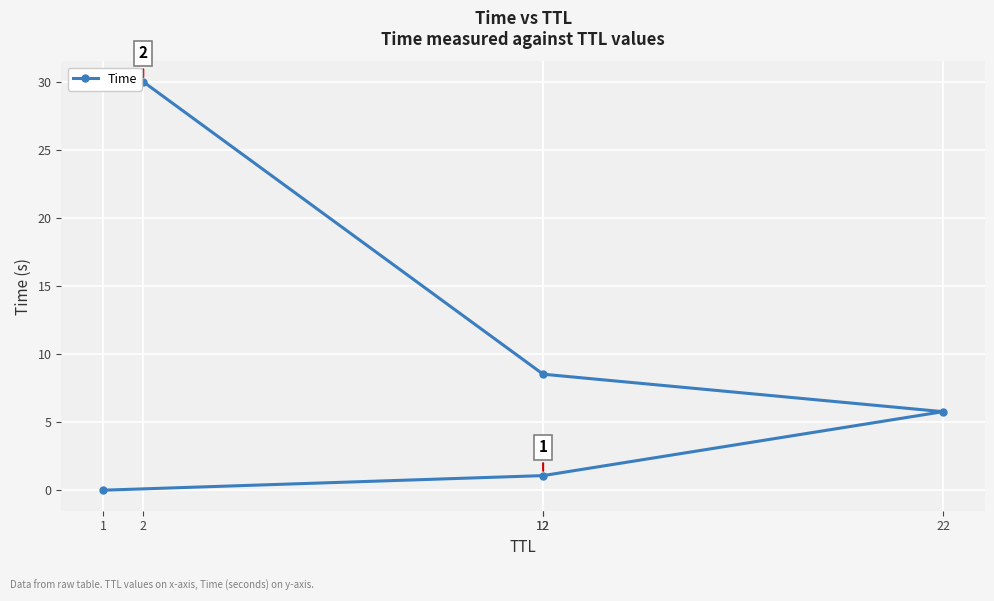

Where is the data nearest to the value 15?

12